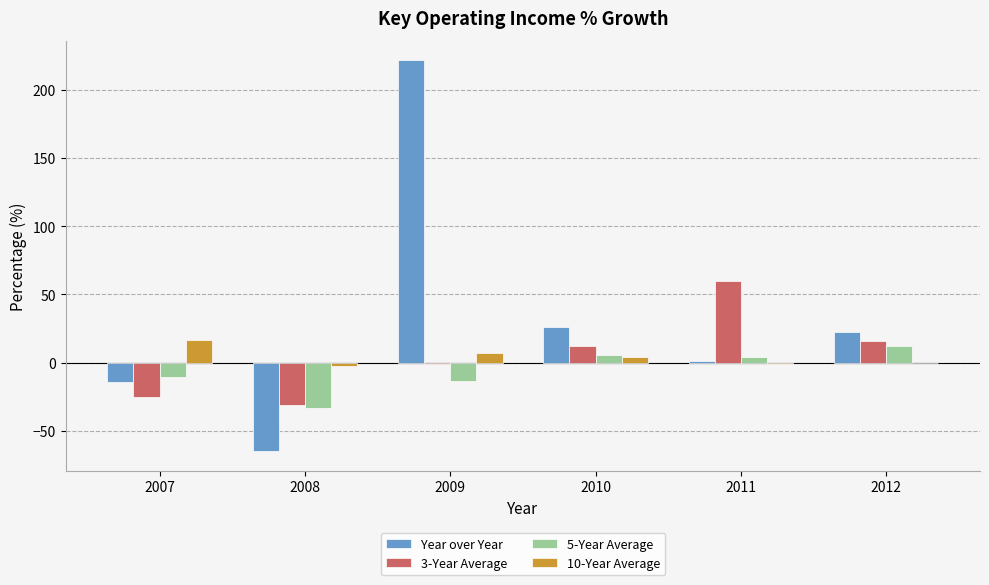

Between 2007 and 2009, which series saw the biggest shift?

Year over Year